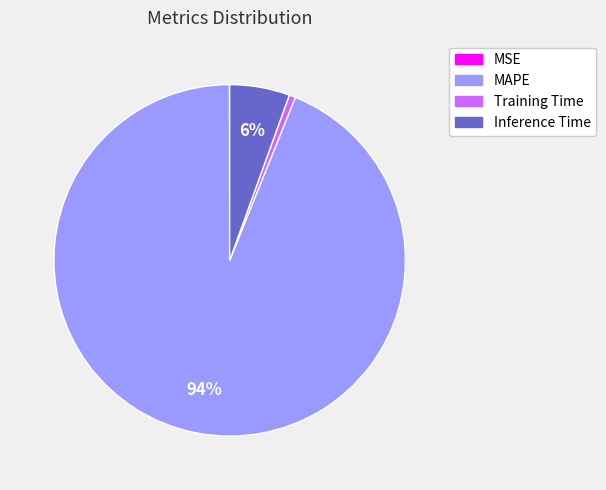

Is it true that MAPE is 94% of the pie?

True